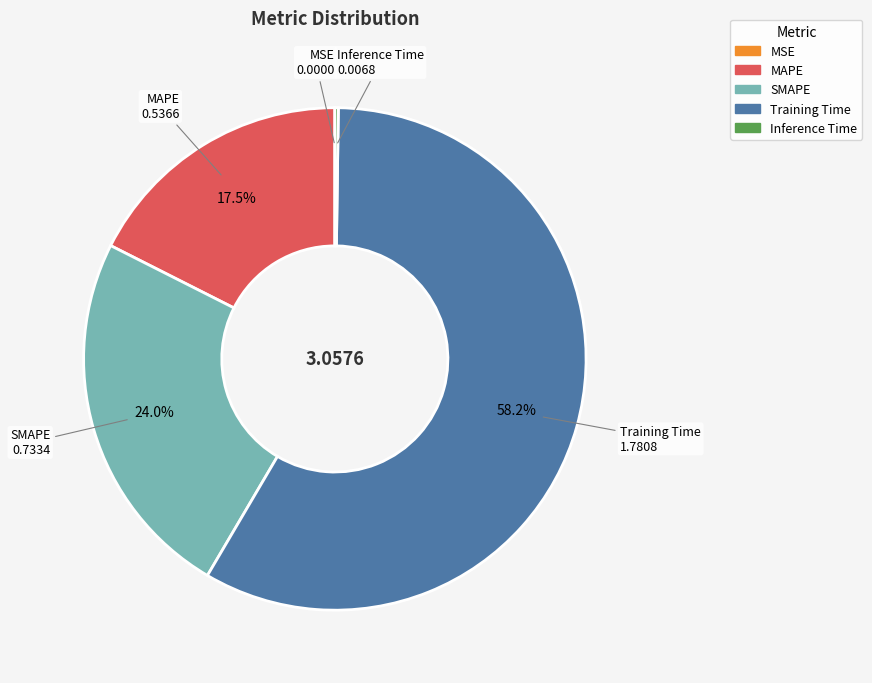

To the nearest percent, what is the difference between the largest and smallest slice percentages?

58%